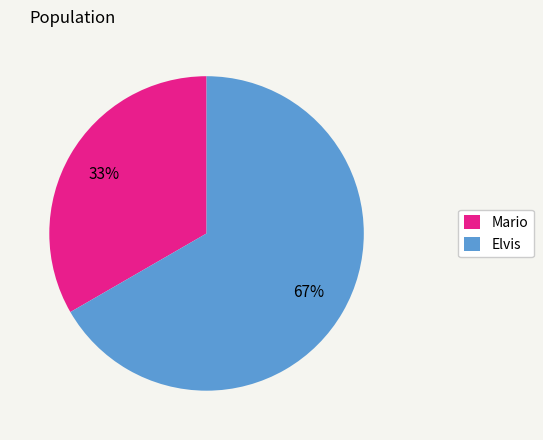

To the nearest percent, what percentage of the pie is Elvis?

67%